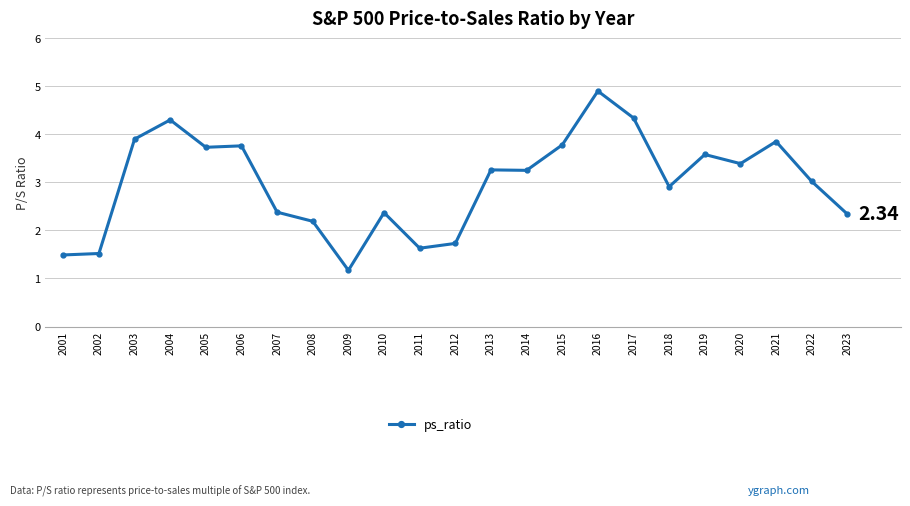

True or false: there are more than 2 points higher than both neighbors.

True